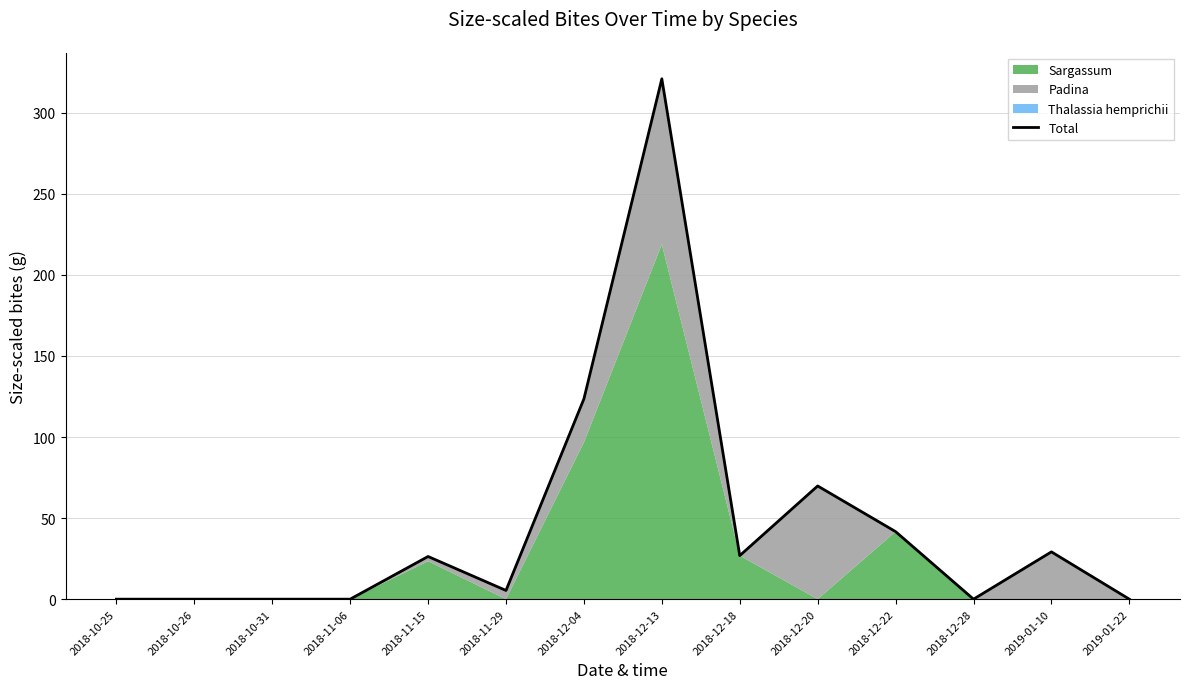

How many values are above zero?

8